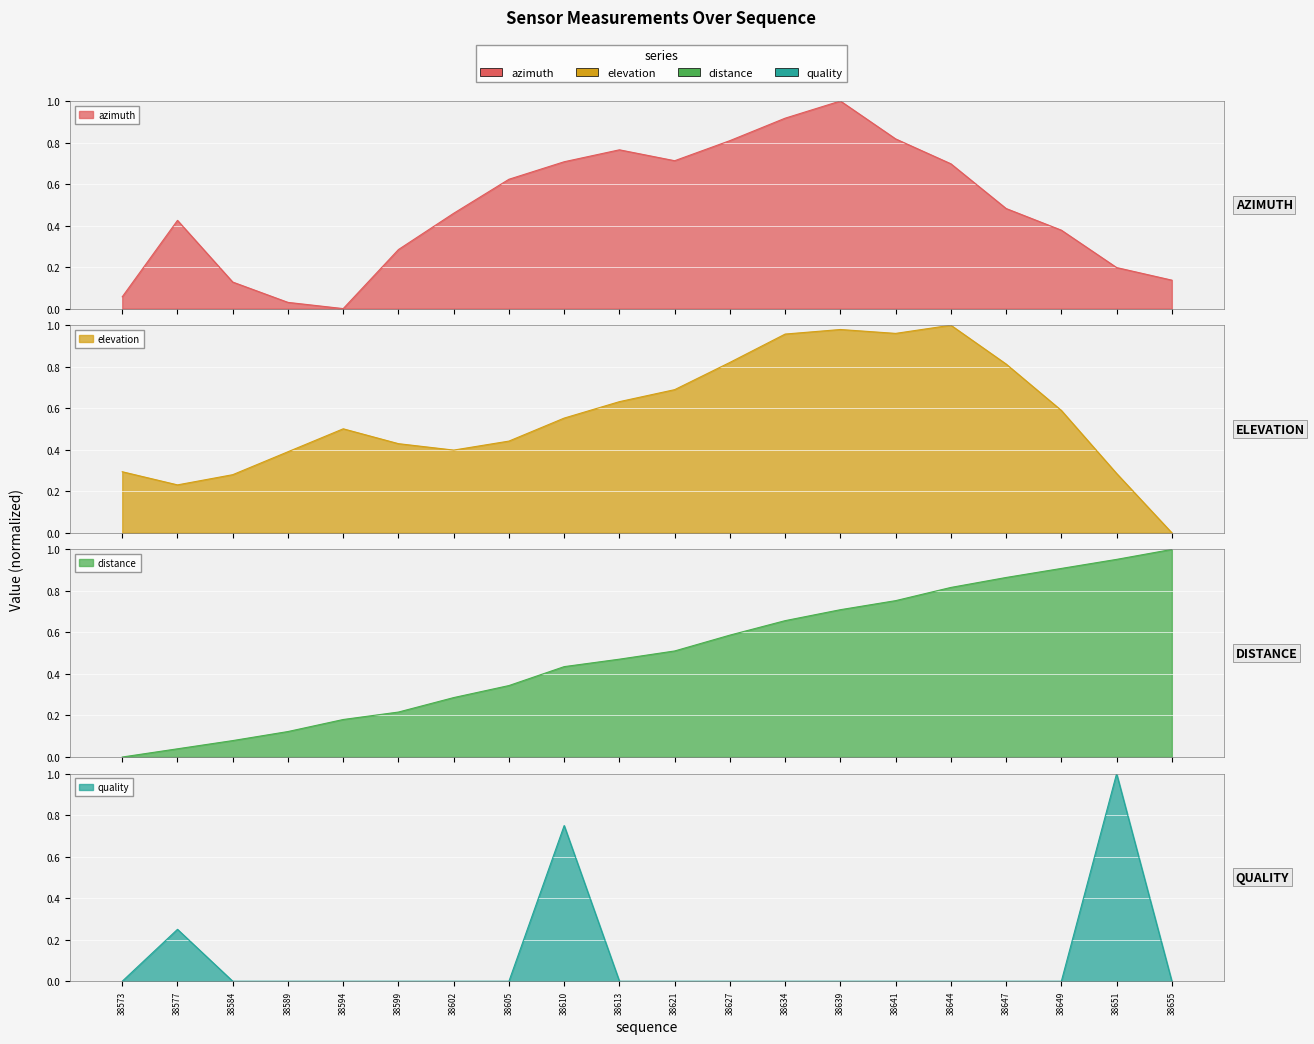

At which label does azimuth reach its peak?

38639